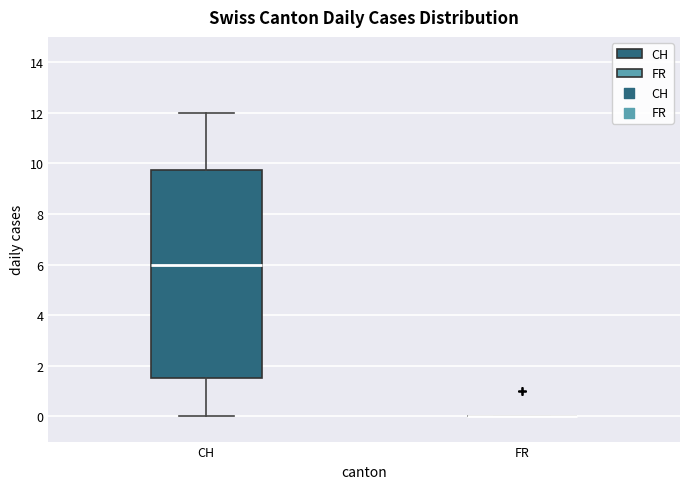

Comparing the boxes themselves (not the whiskers), which one is the tallest?

CH